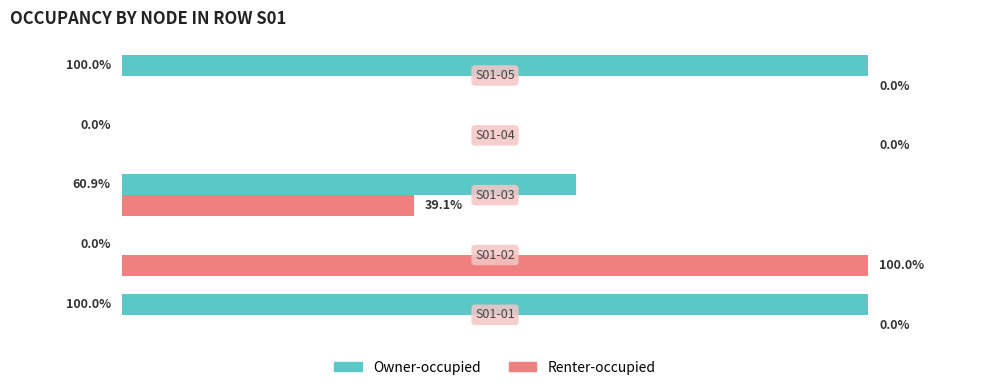

Which series has the largest total across all categories?

Owner-occupied